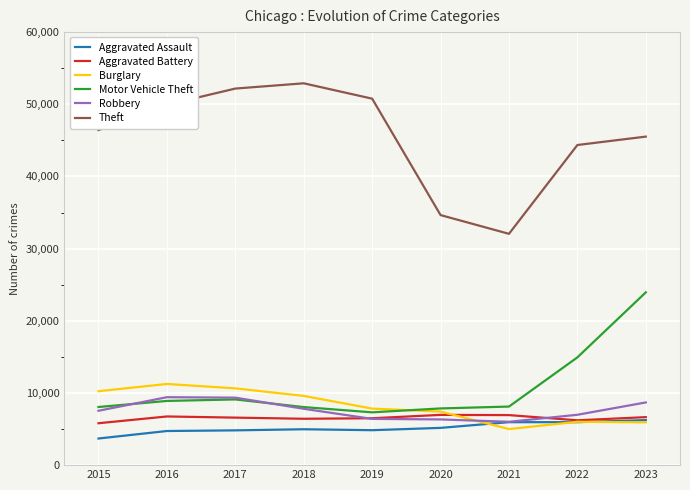

True or false: Theft has a value of 20200 at 2021.

False